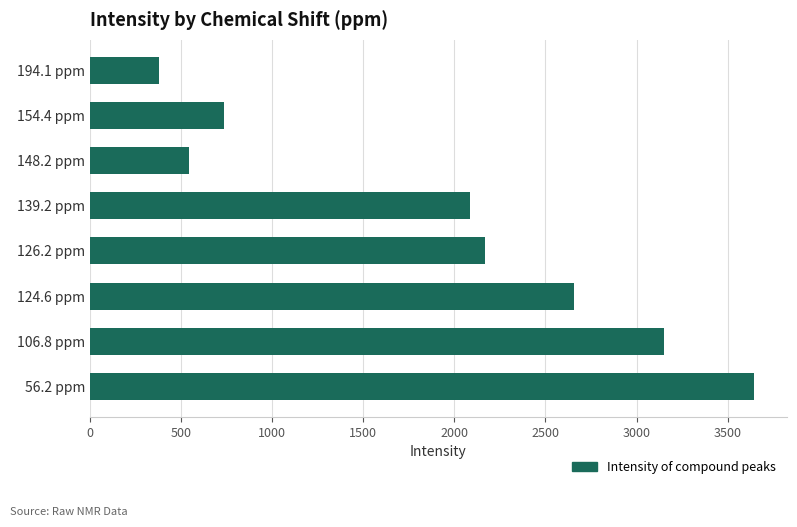

Rank the categories by value from highest to lowest.

56.2 ppm, 106.8 ppm, 124.6 ppm, 126.2 ppm, 139.2 ppm, 154.4 ppm, 148.2 ppm, 194.1 ppm